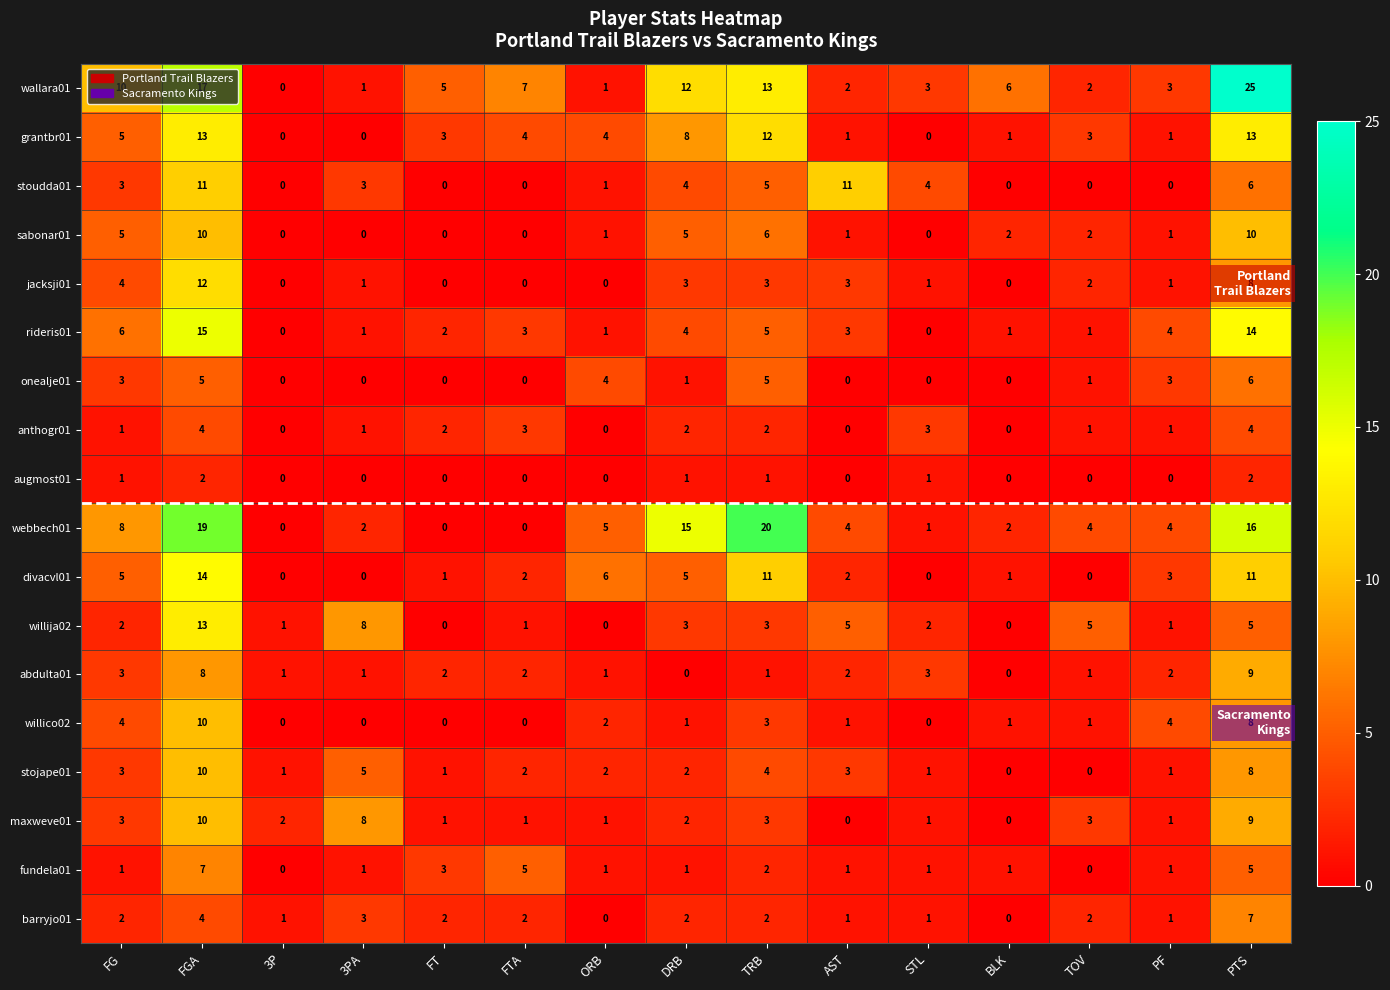

Between 3PA and ORB, which series saw the biggest shift?

willija02